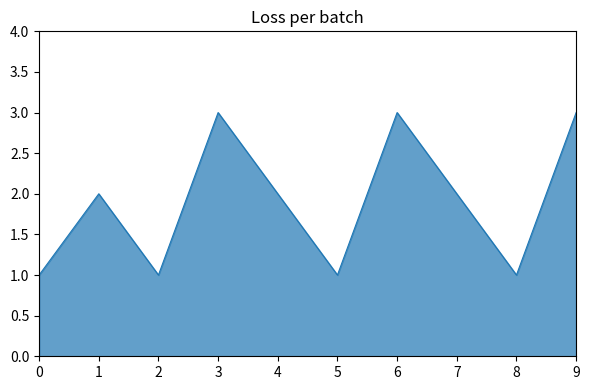

What is the sum of all values?

19